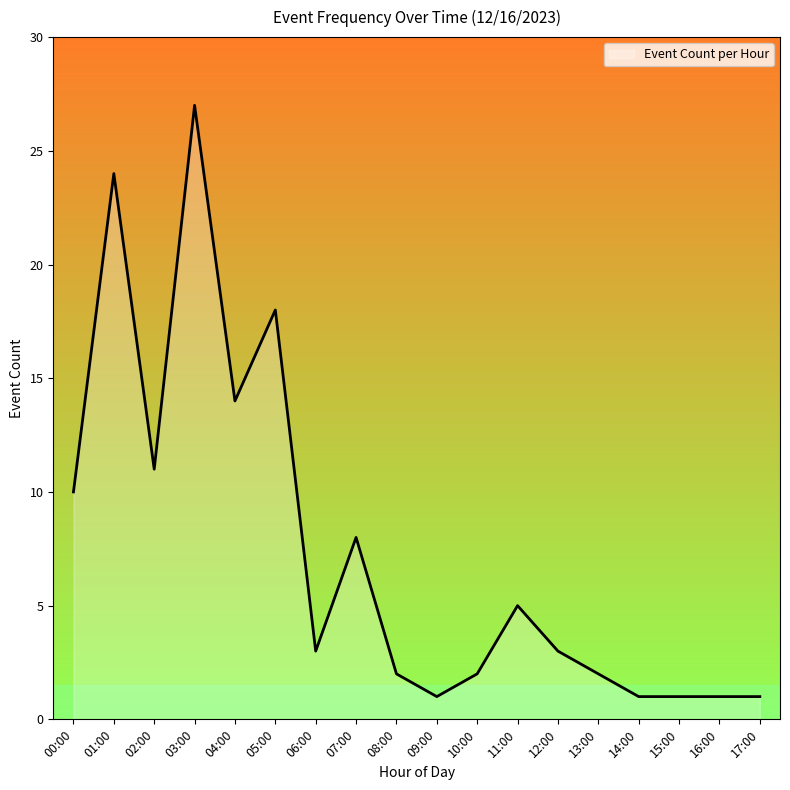

What is the sum of the values at 03:00 and 09:00?

28